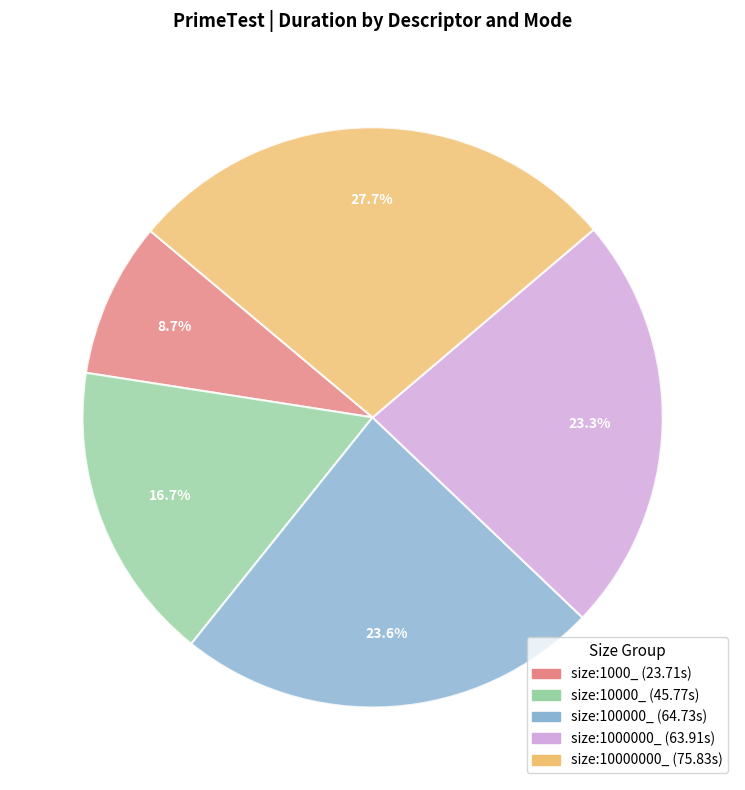

Between size:10000_ and size:10000000_, which is larger?

size:10000000_